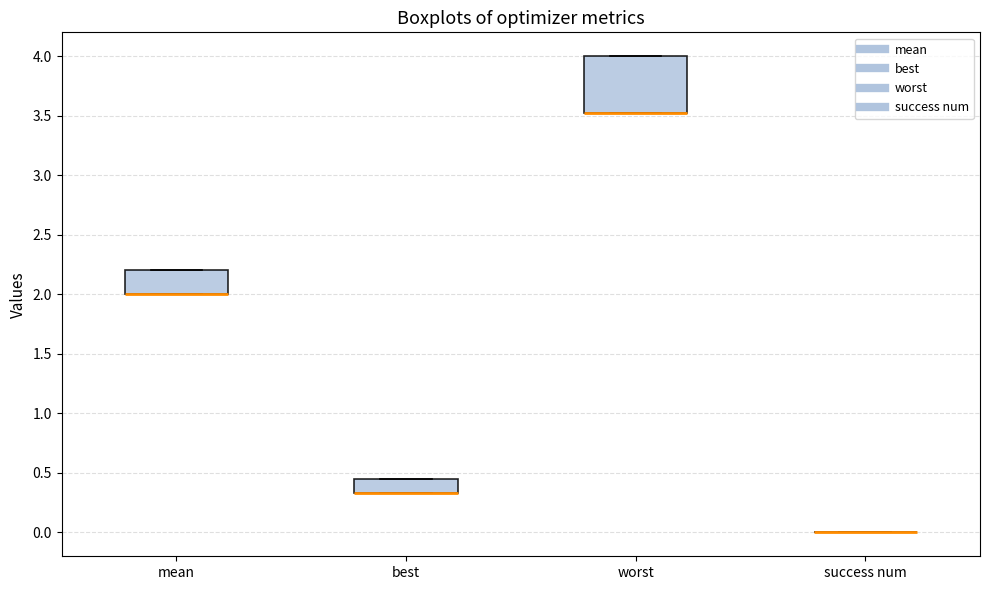

Reading left to right, transcribe this box plot: for each box, give where its median line is, the range the box spans, and where its two whiskers end, as read against the y-axis. The values are not printed on the chart, so give them approximately, as read against the axis.

mean: median 2.00 (drawn on the box's lower edge), box 2.00 to 2.20, whiskers 2.00 to 2.20
best: median 0.35 (drawn on the box's lower edge), box 0.35 to 0.45, whiskers 0.35 to 0.45
worst: median 3.50 (drawn on the box's lower edge), box 3.50 to 4.00, whiskers 3.50 to 4.00
success num: box collapsed to a line at 0.00, whiskers 0.00 to 0.00